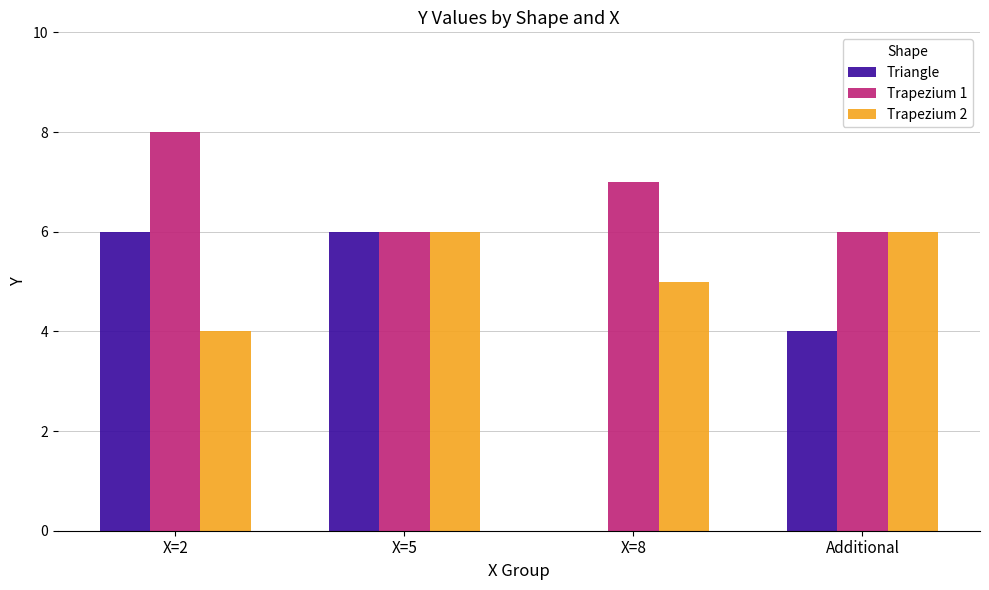

How many positive values does the Triangle series have?

3